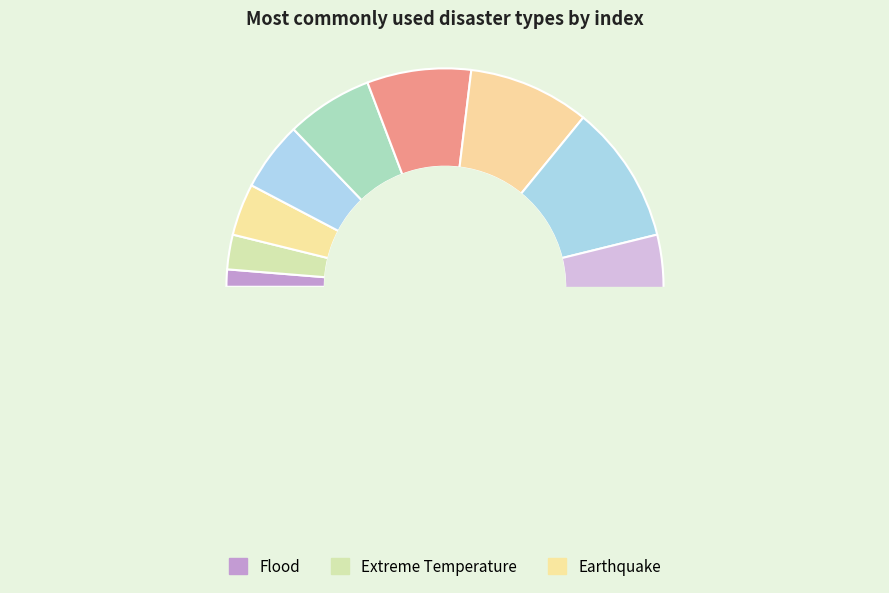

Is it true that Wet Mass Movement is 1% of the pie?

False